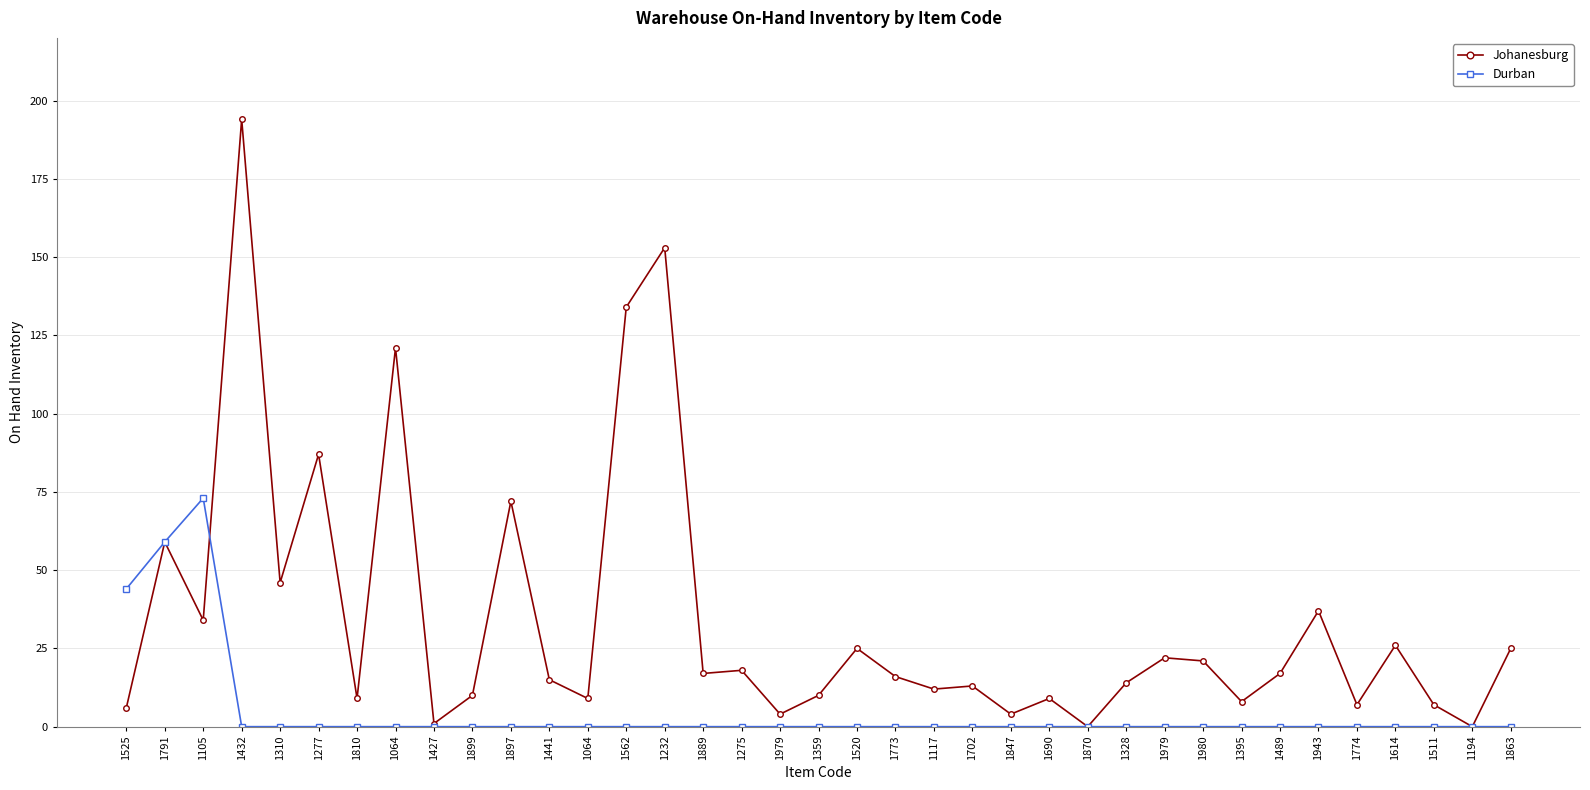

At how many categories does at least one series exceed 13?

22